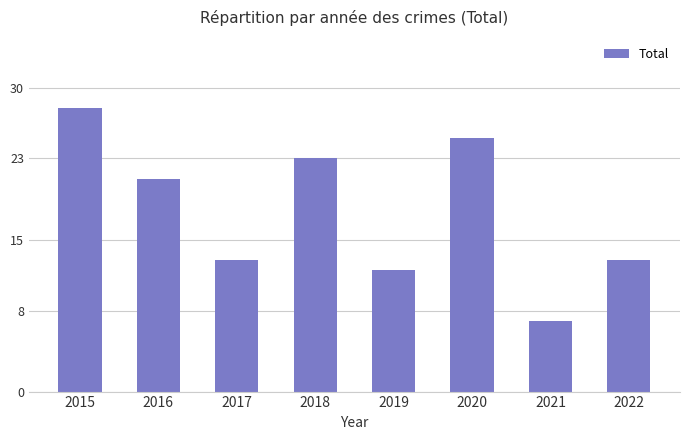

What is the minimum value shown in the chart?

7